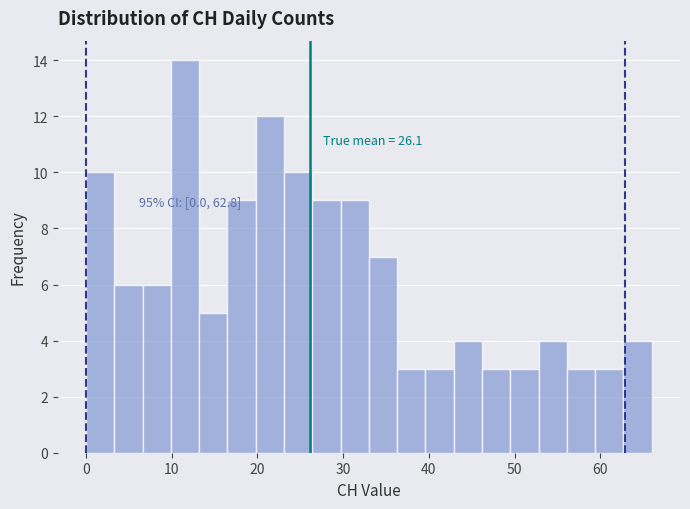

Read against the x-axis, roughly where is the centre of the tallest bar?

12